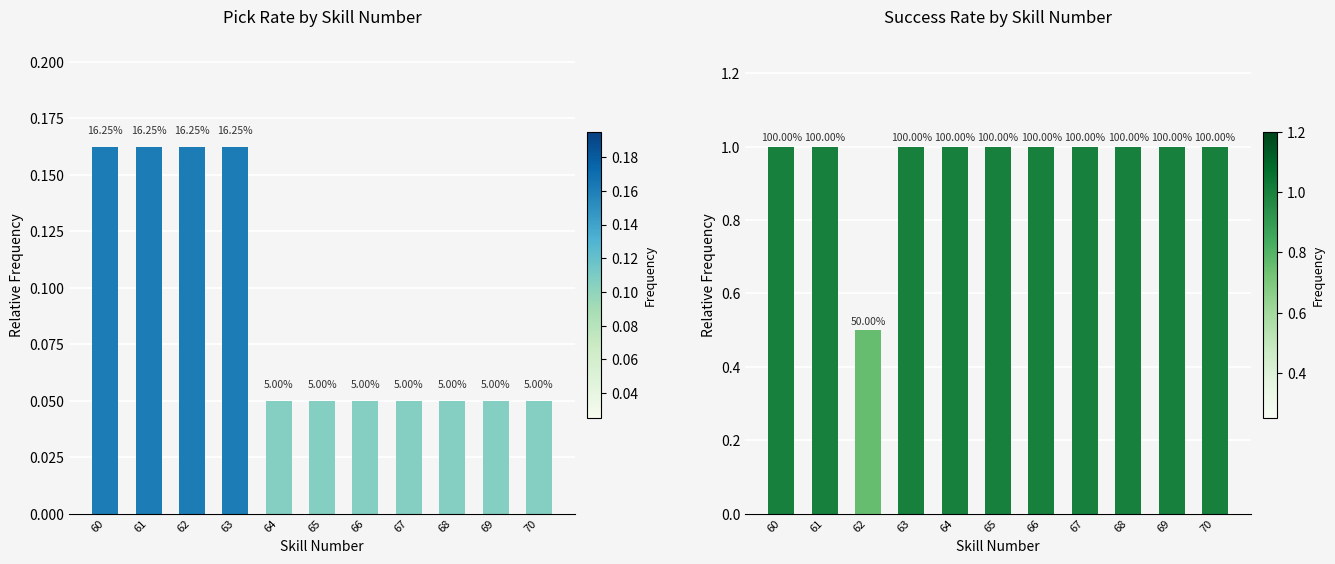

How many categories are shown in the chart?

11